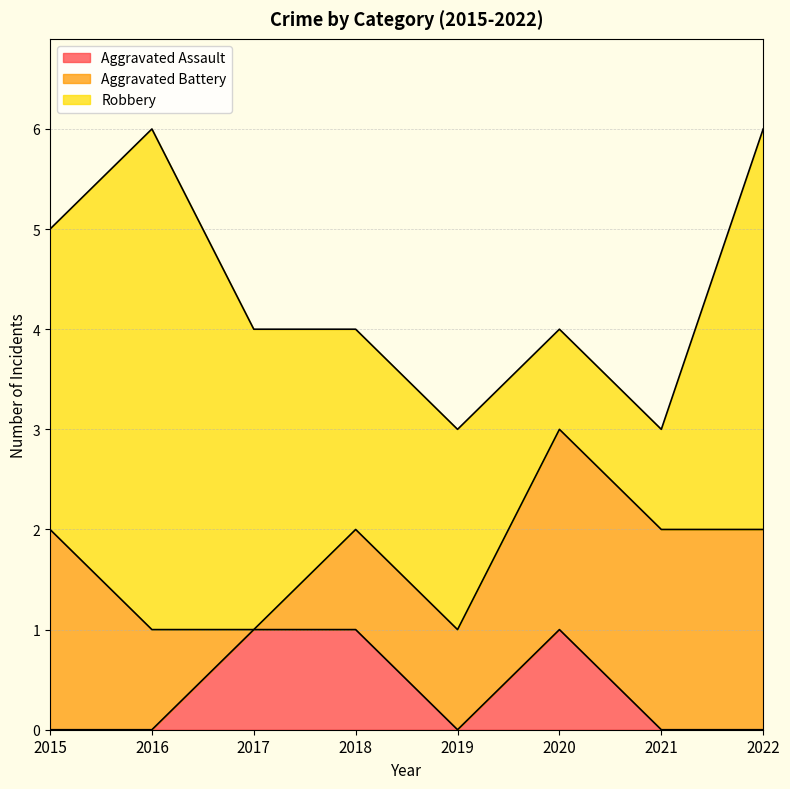

True or false: Aggravated Battery and Aggravated Assault intersect in this chart.

True